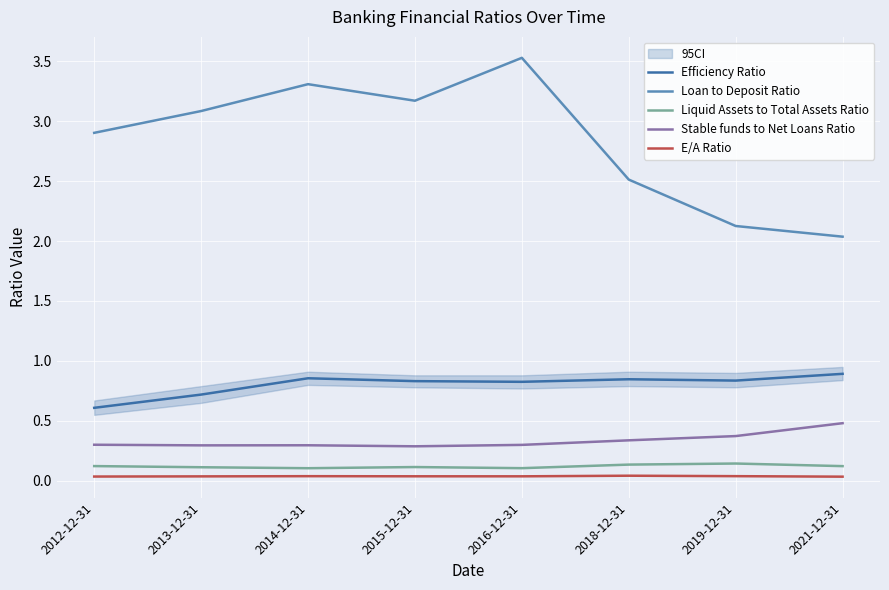

True or false: E/A Ratio has more than 0 interior local peaks.

True